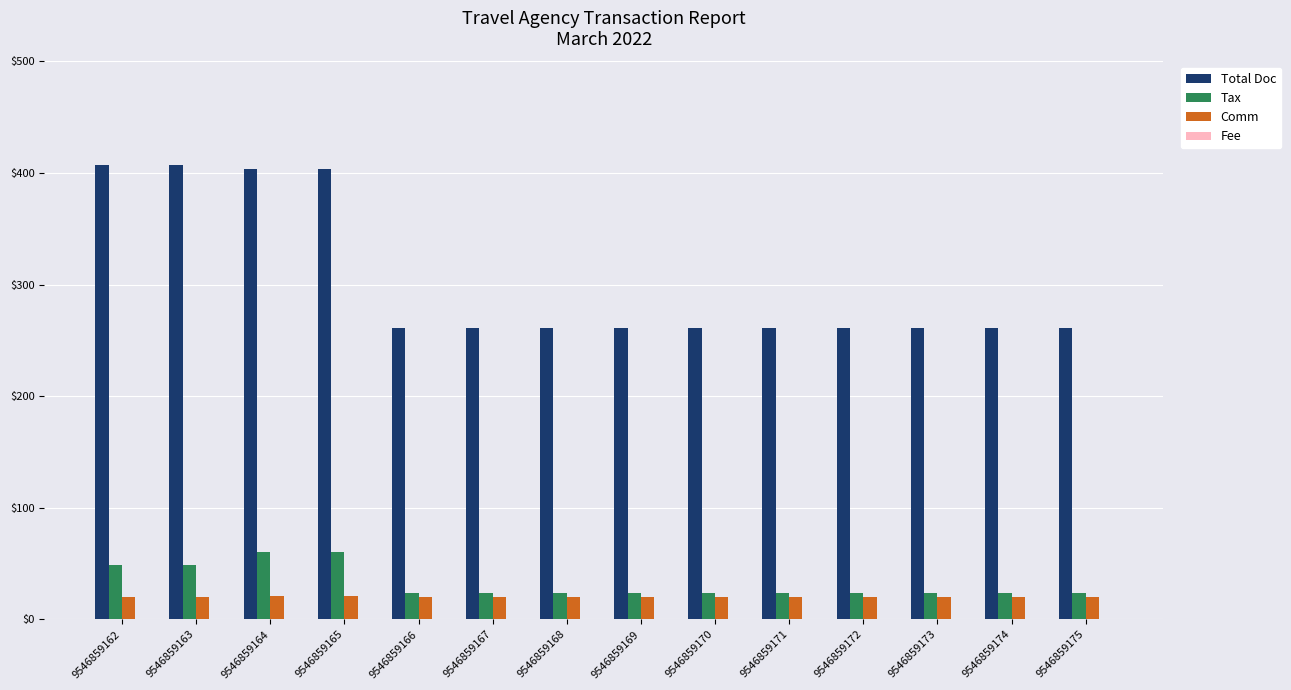

Between 9546859162 and 9546859168, which series saw the biggest shift?

Total Doc